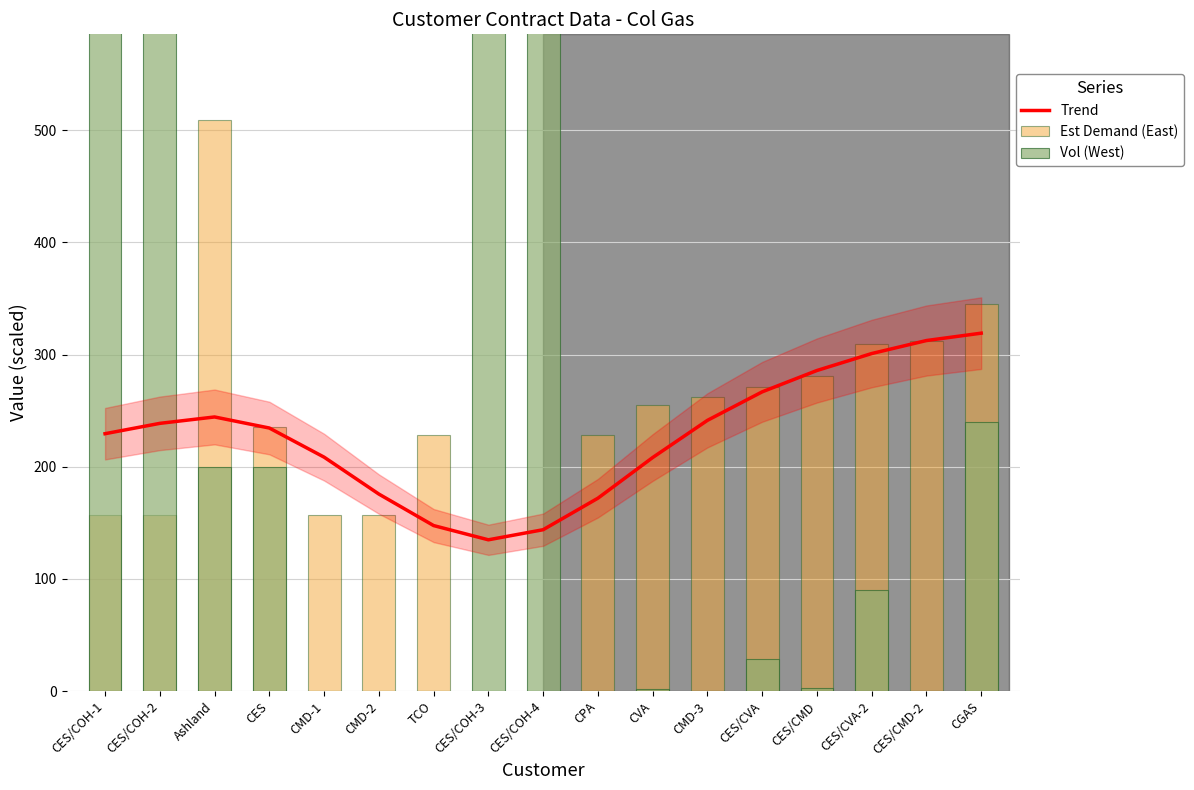

At which label does Vol (West) reach its minimum?

TCO